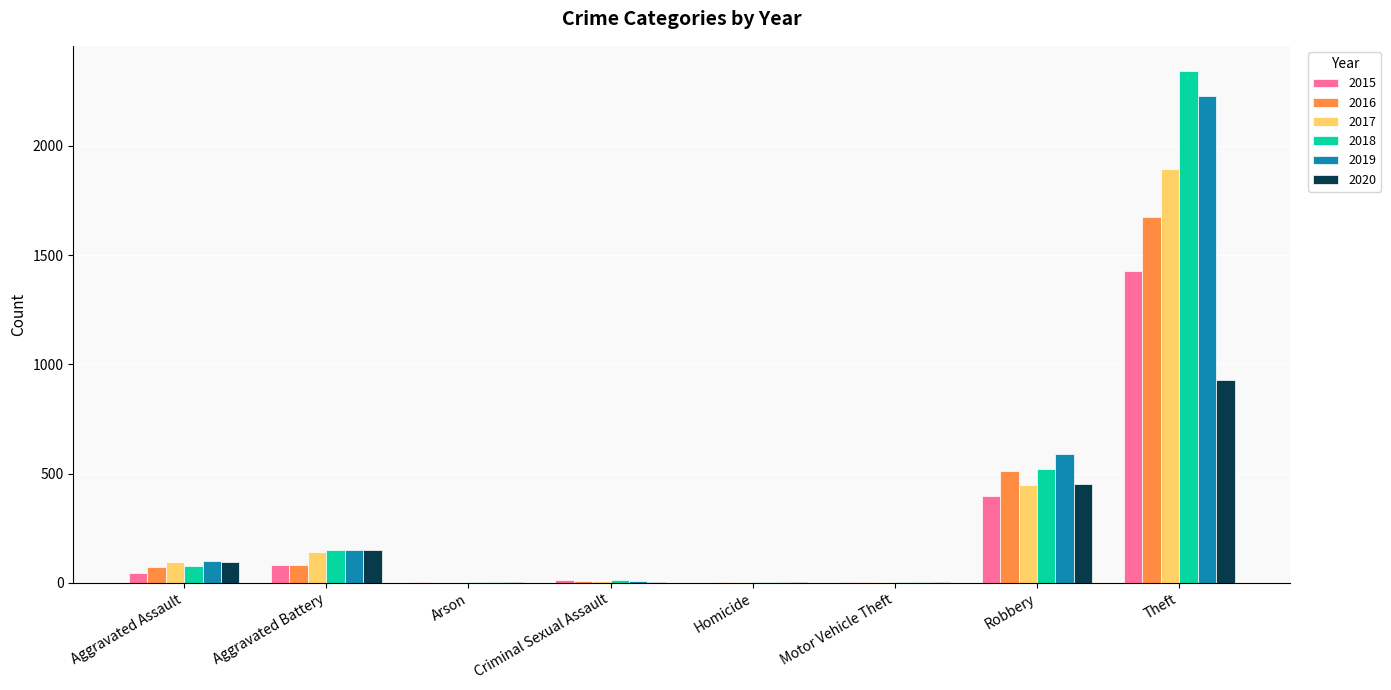

Where is 2015 nearest to the value 714?

Robbery